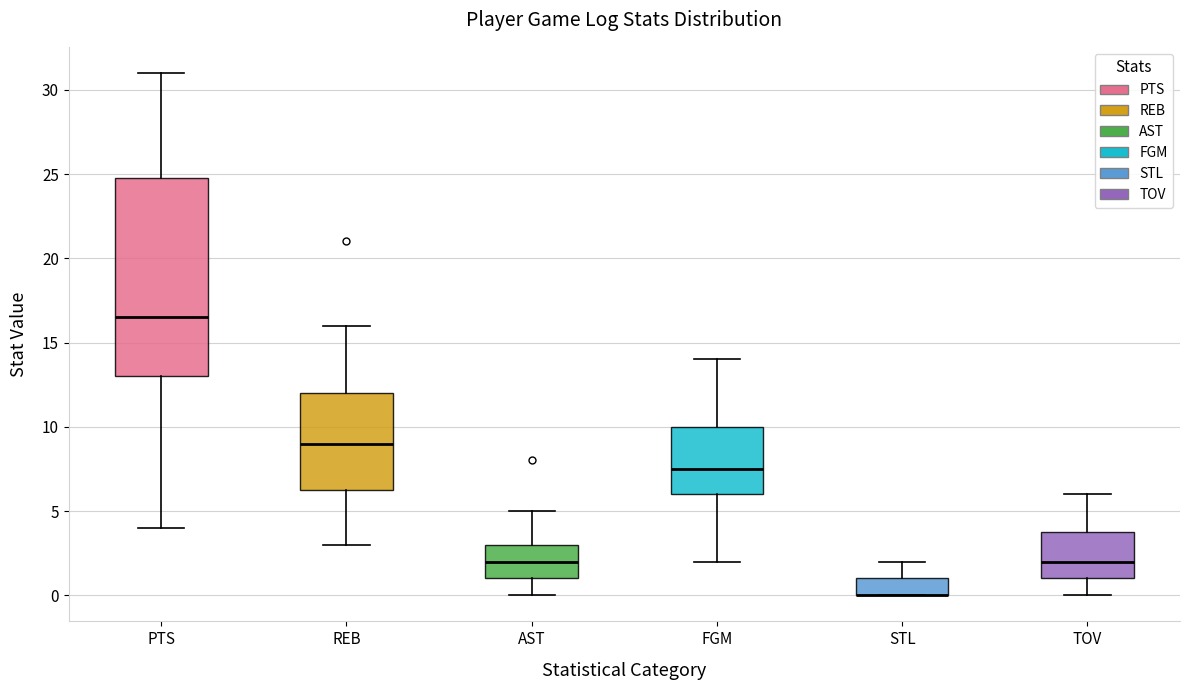

Comparing the boxes themselves (not the whiskers), which one is the tallest?

PTS